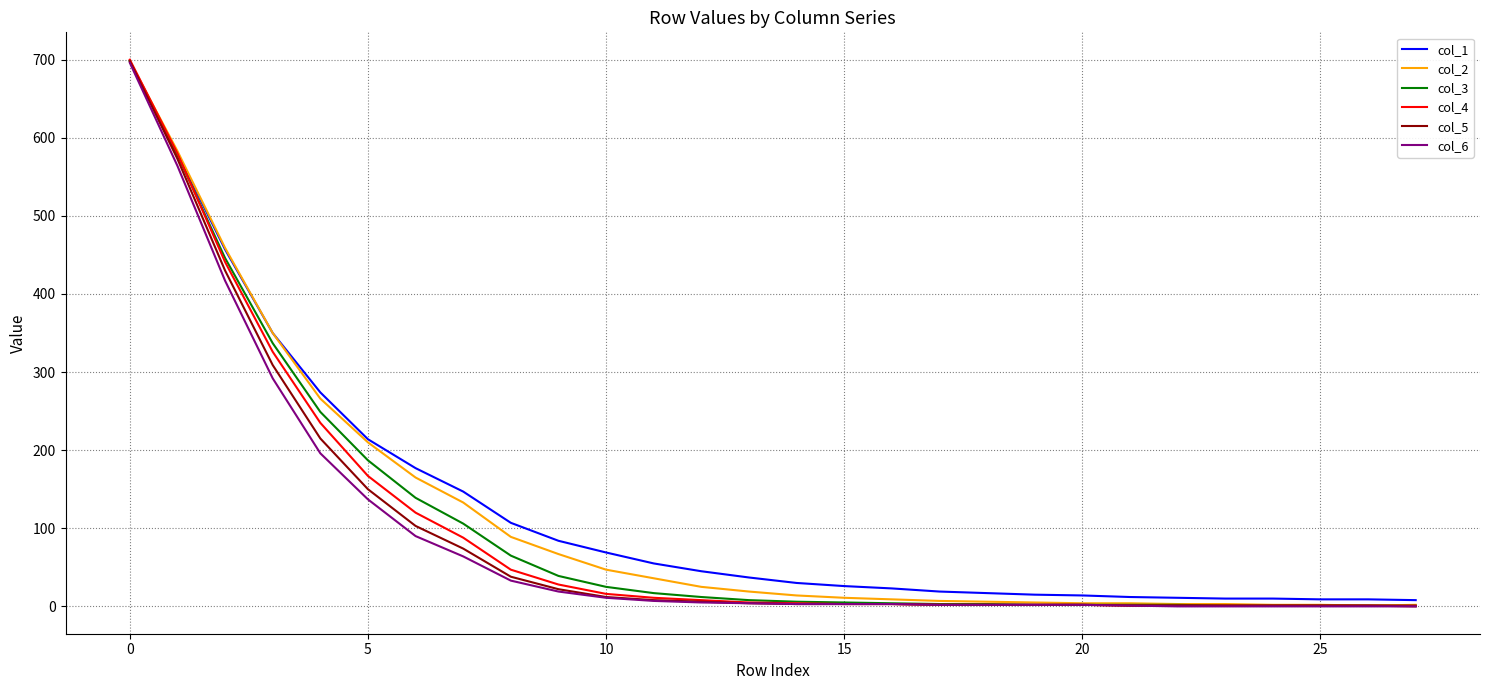

Which series has the largest range (max minus min)?

col_4